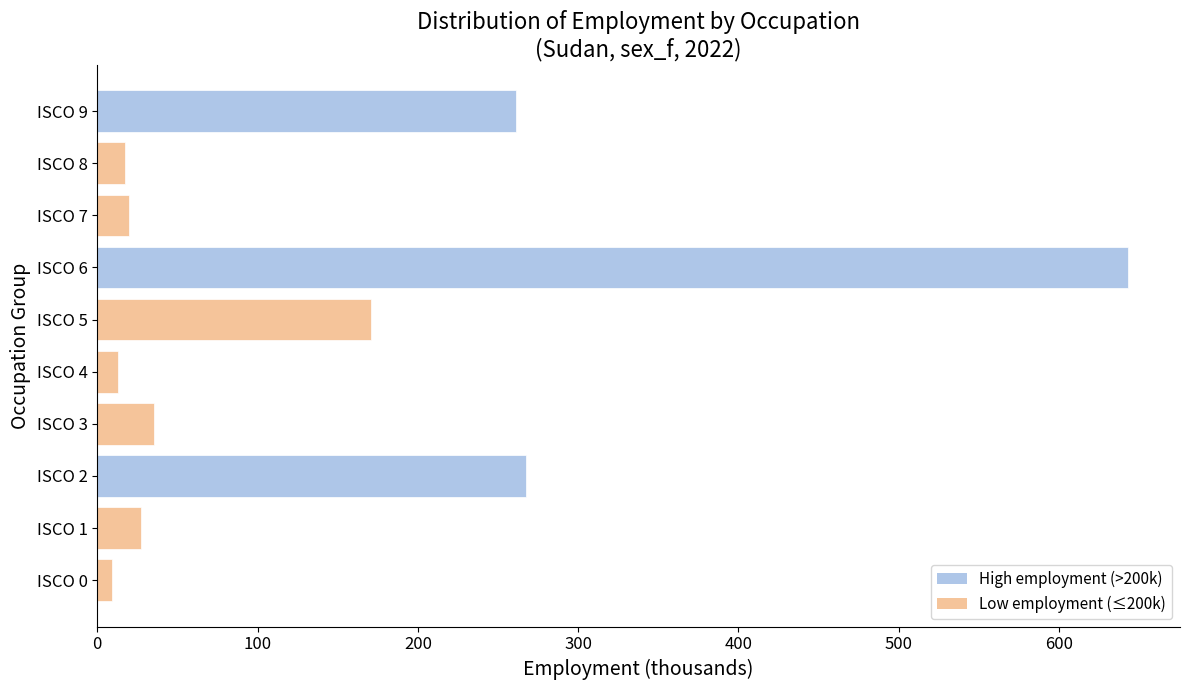

Which label corresponds to the largest value in the chart?

ISCO 6